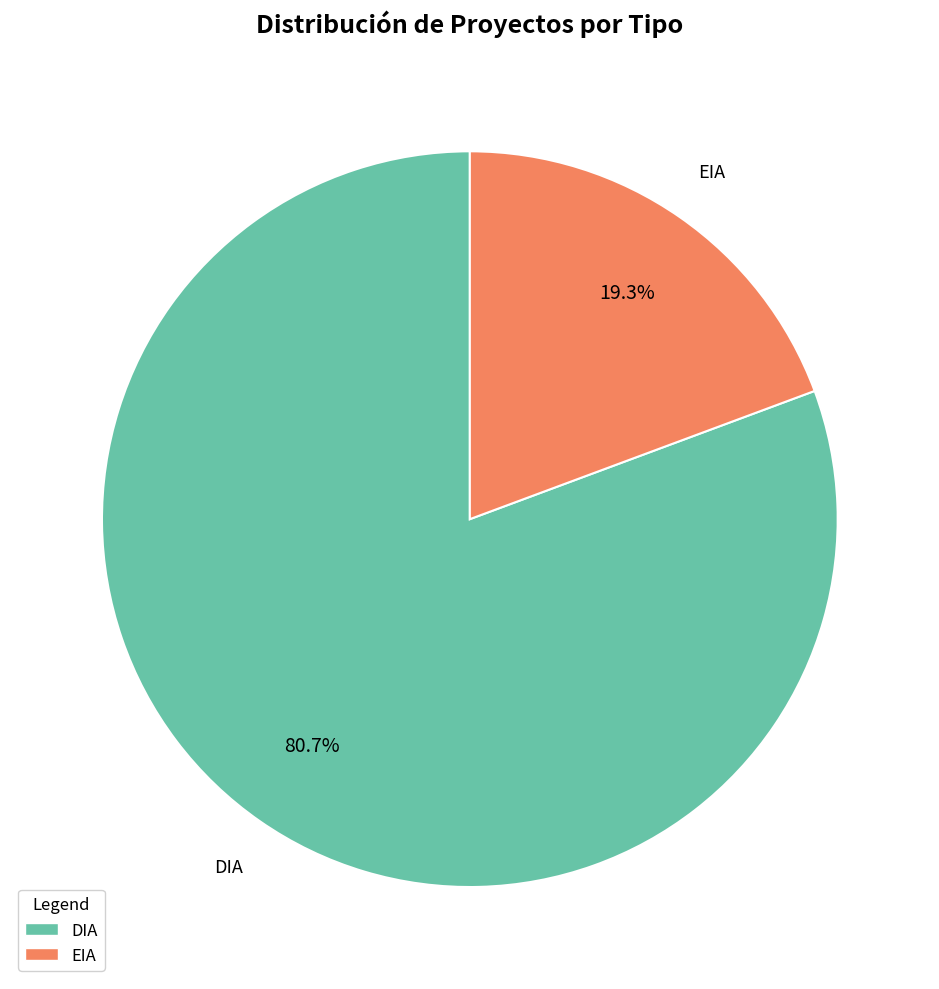

What is the smallest slice in the pie chart?

EIA